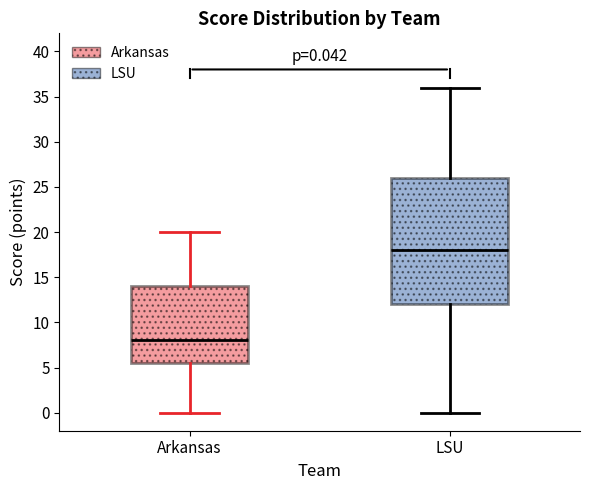

Which box's median line is the lowest?

Arkansas